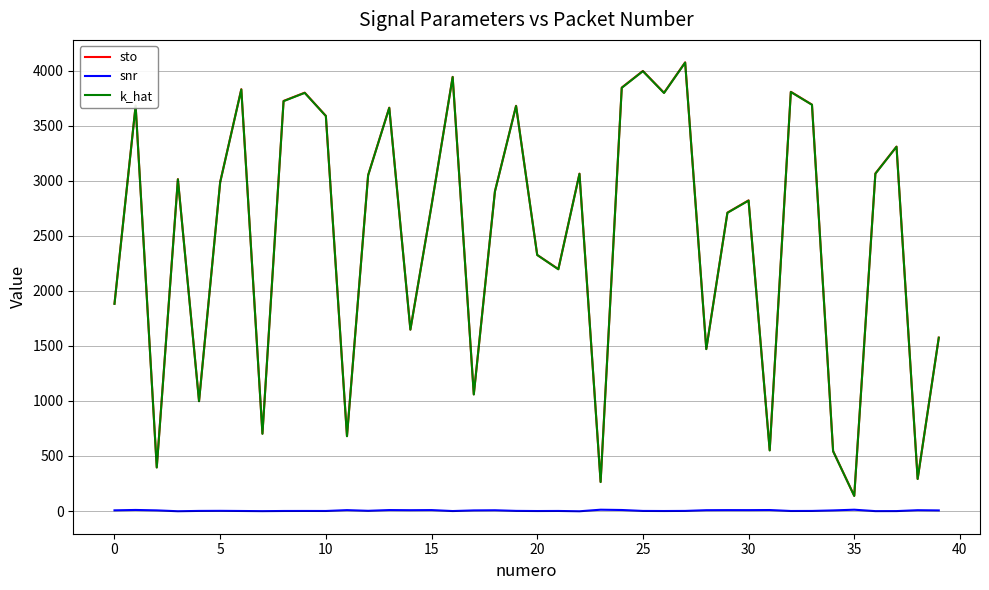

What is the maximum value shown in the chart?

4074.3